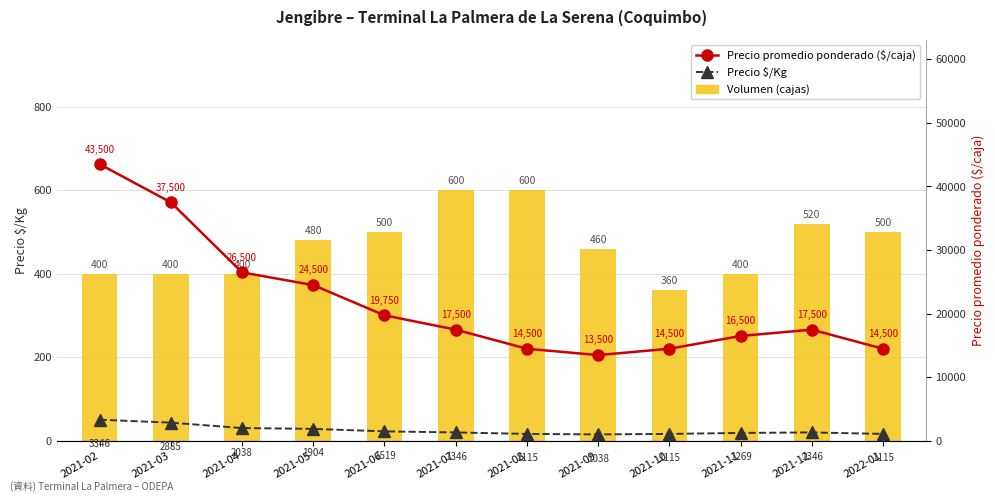

What are all the series names shown in the legend?

Volumen (cajas), Precio promedio ponderado ($/caja), Precio $/Kg